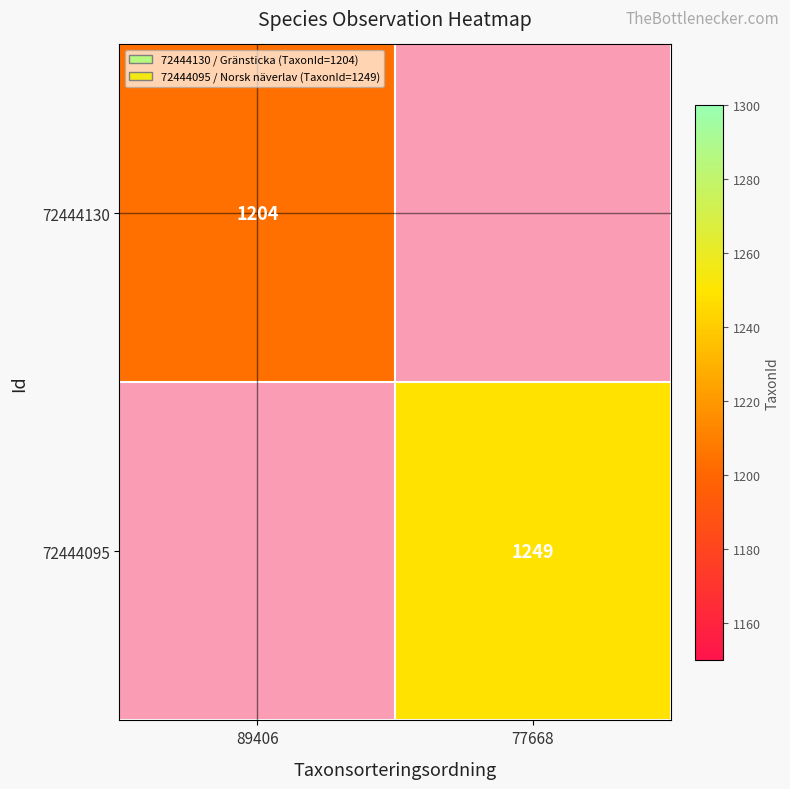

True or false: 72444130 has a value of 1204 at 89406.

True